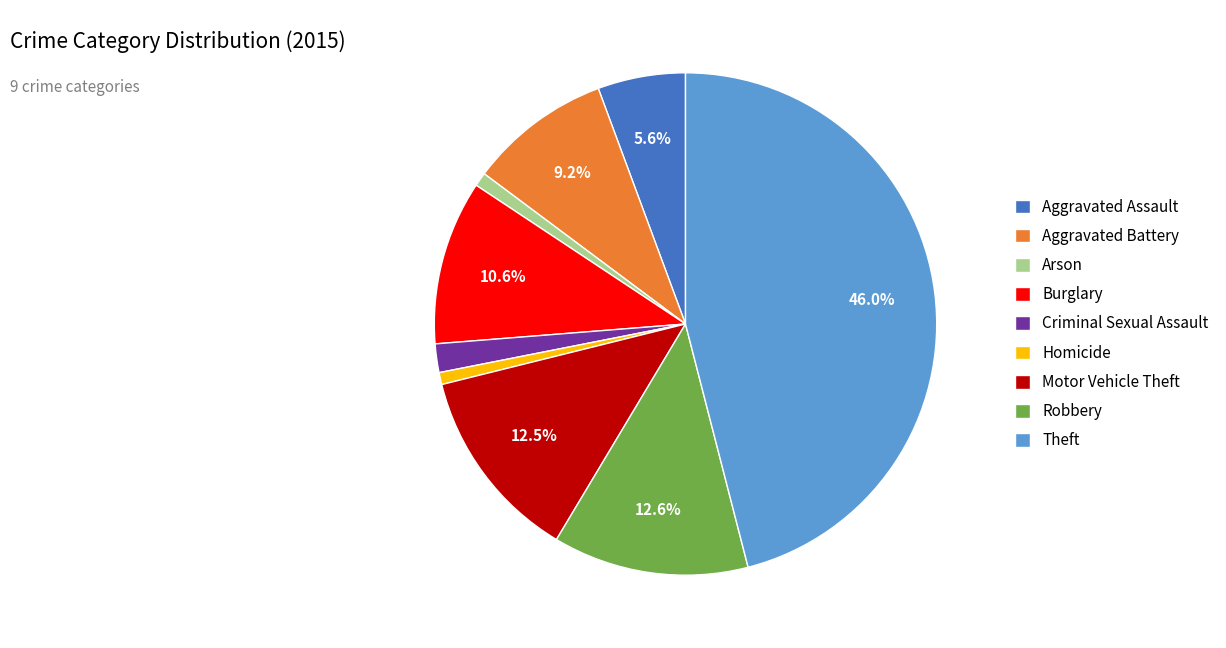

The Aggravated Battery slice represents 21% of the pie. True or false?

False